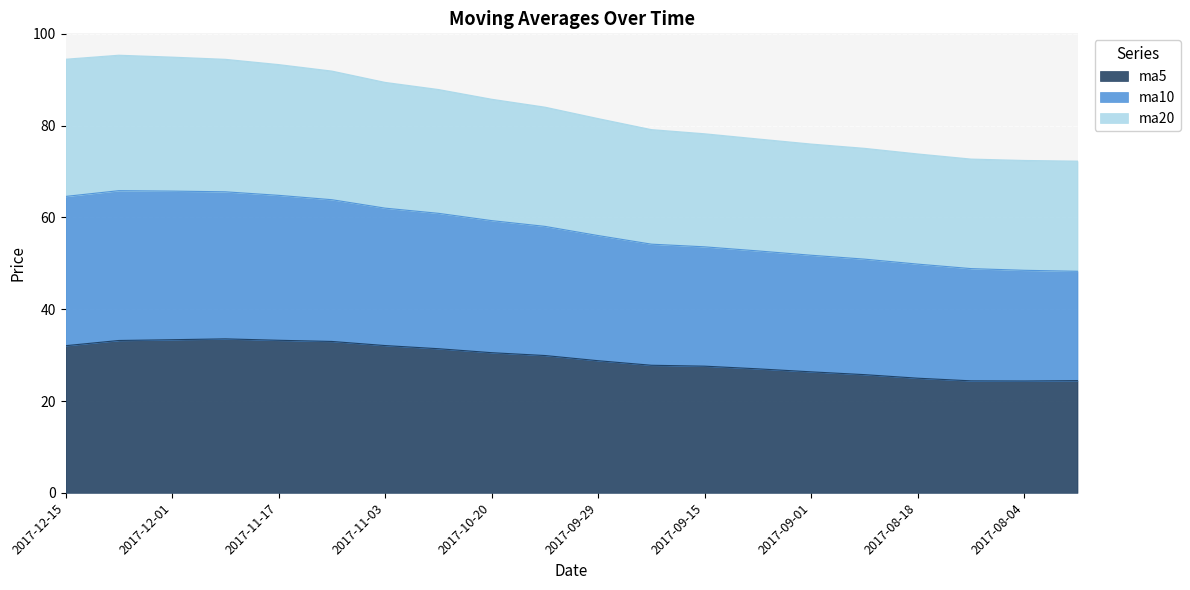

What is the minimum value for ma5?

24.4